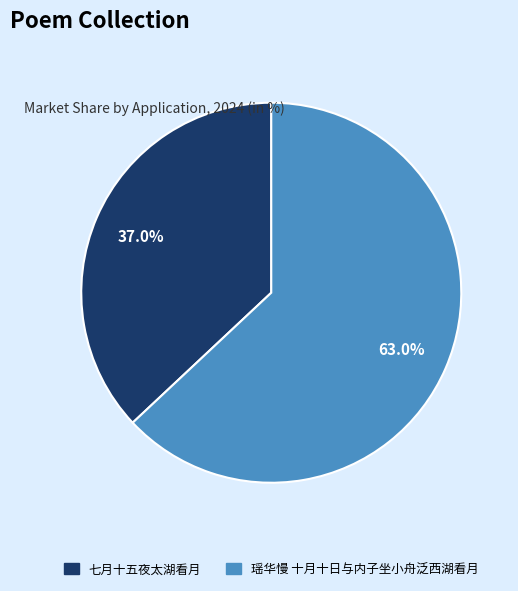

Is it true that 瑶华慢 十月十日与内子坐小舟泛西湖看月 is 63% of the pie?

True